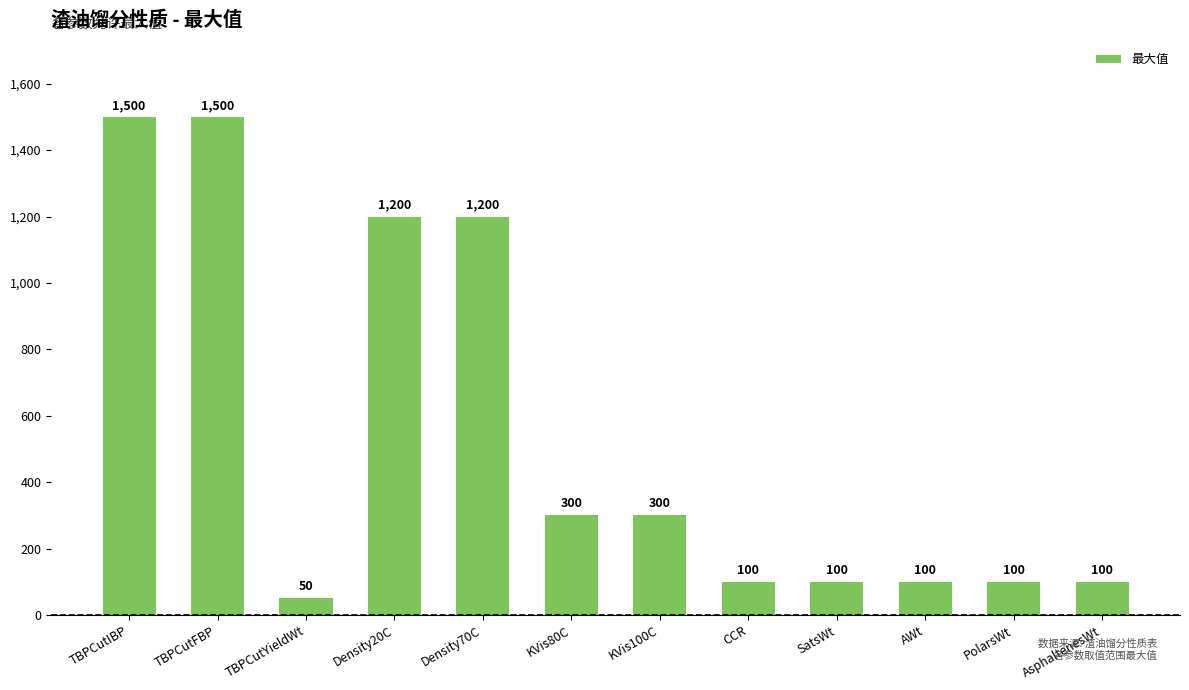

Reading right to left, extract all data points from this chart.

AsphaltenesWt=100	PolarsWt=100	AWt=100	SatsWt=100	CCR=100	KVis100C=300	KVis80C=300	Density70C=1200	Density20C=1200	TBPCutYieldWt=50	TBPCutFBP=1500	TBPCutIBP=1500